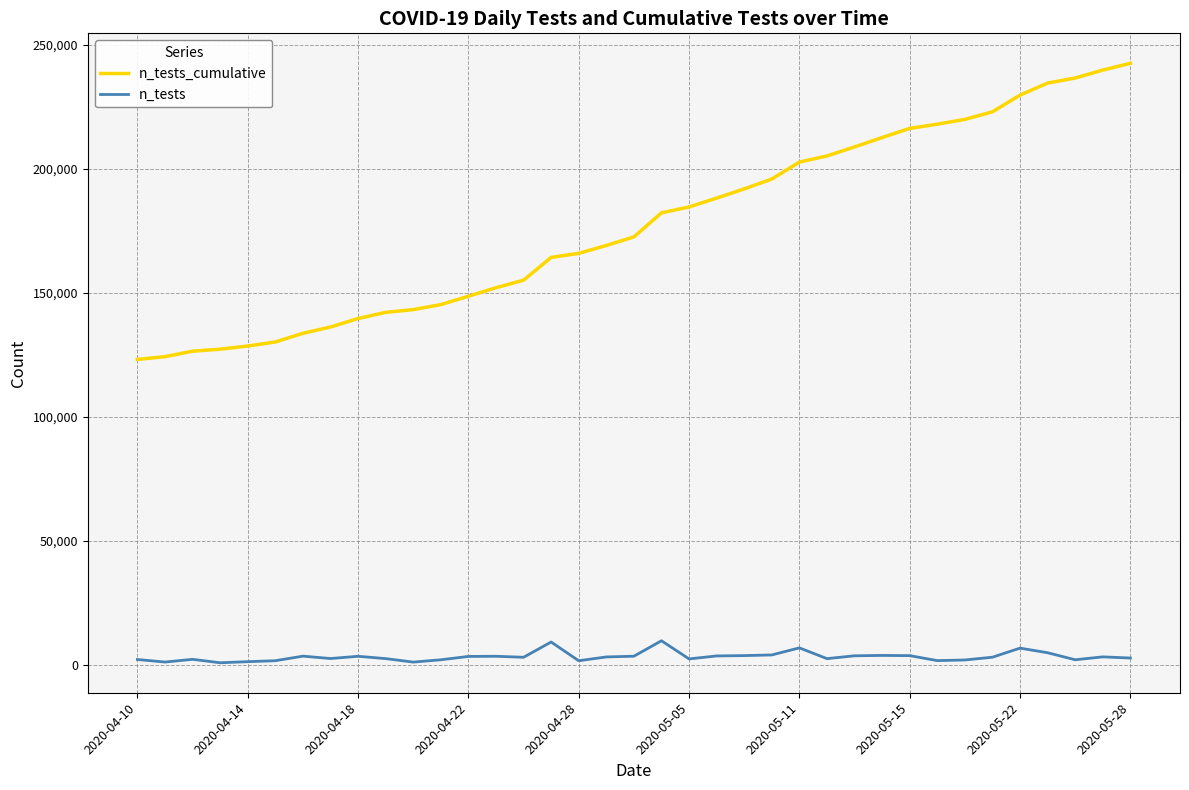

Which series has the largest range (max minus min)?

n_tests_cumulative